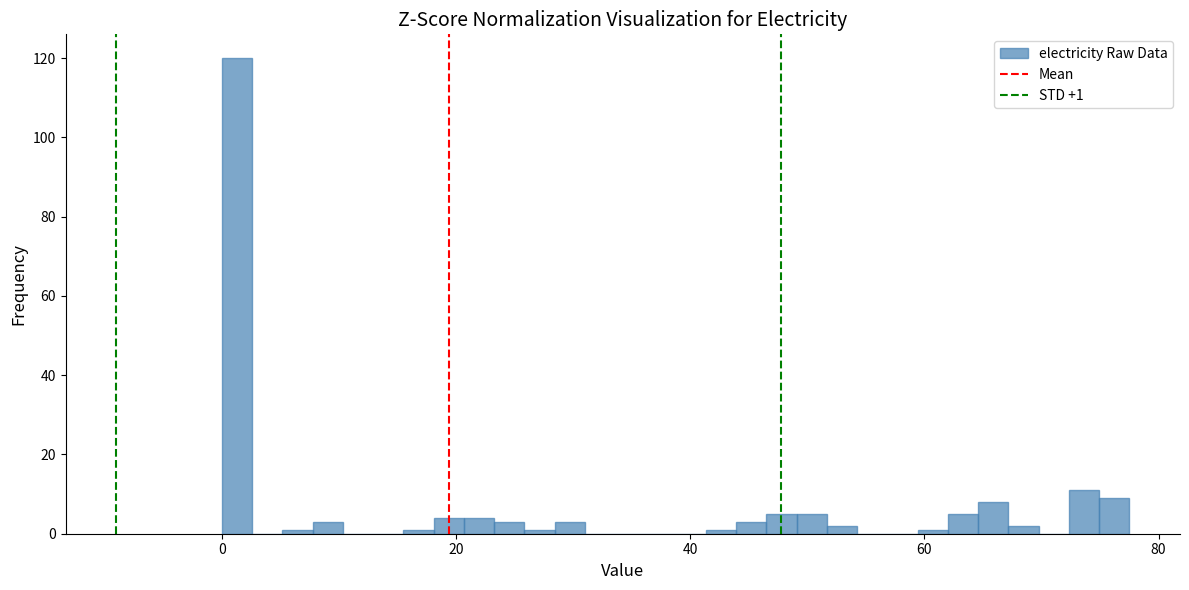

Around what value on the x-axis is the tallest bar? Give the approximate position of its centre, as read against the axis.

2